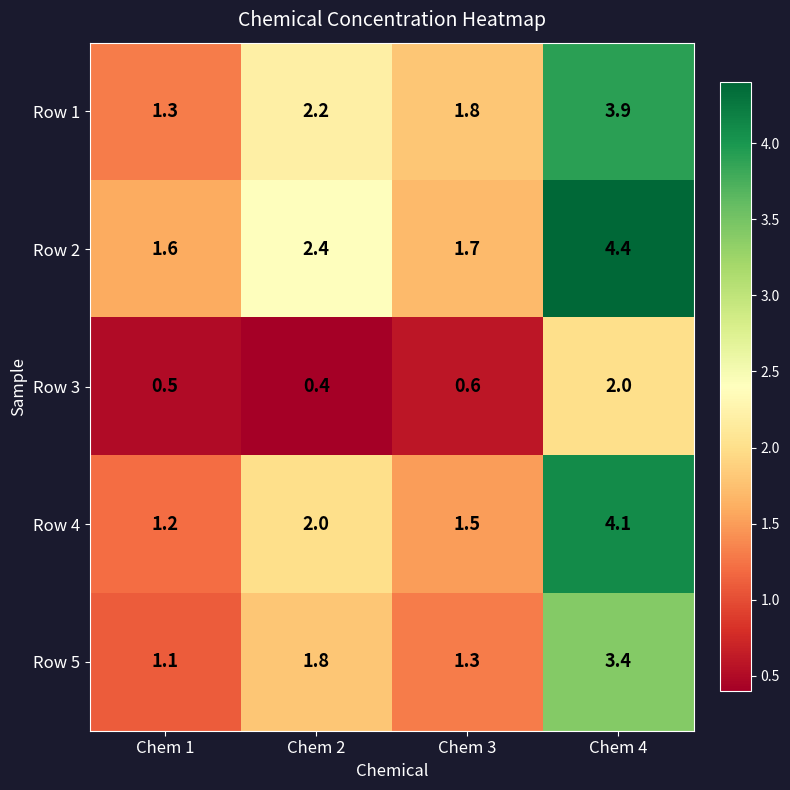

Which series has the widest spread of values?

Row 4